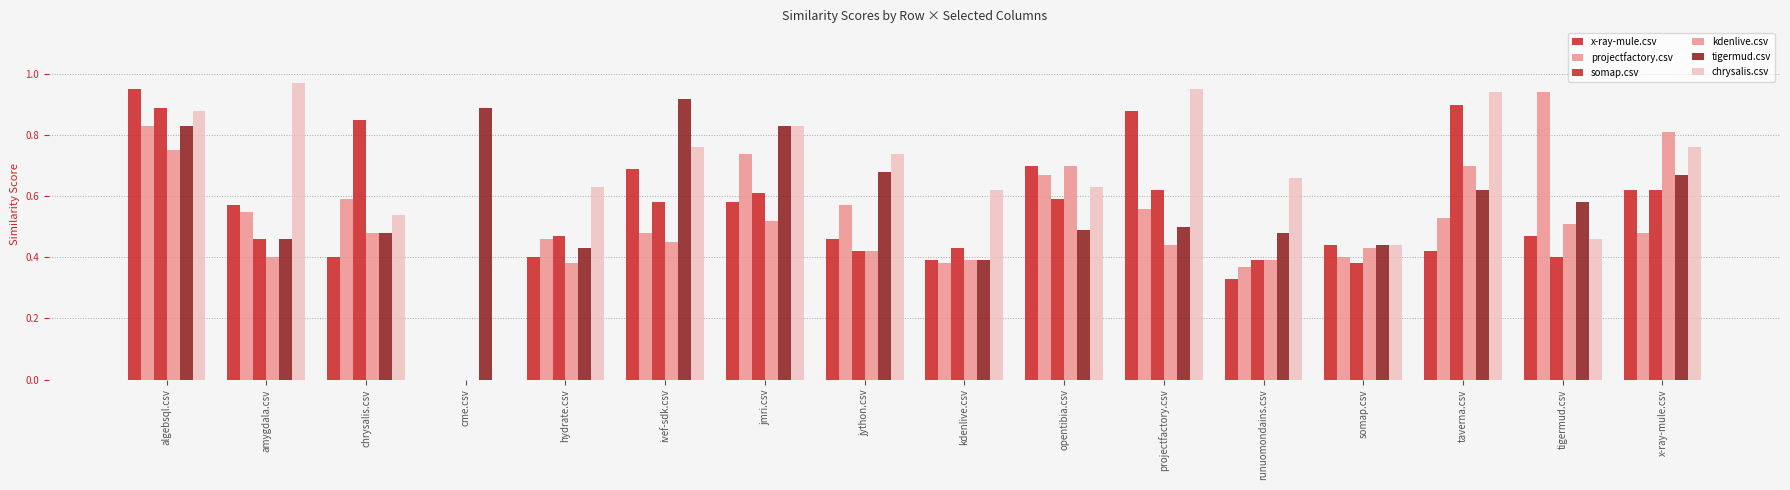

True or false: projectfactory.csv has a value of 0.6 at jython.csv.

True